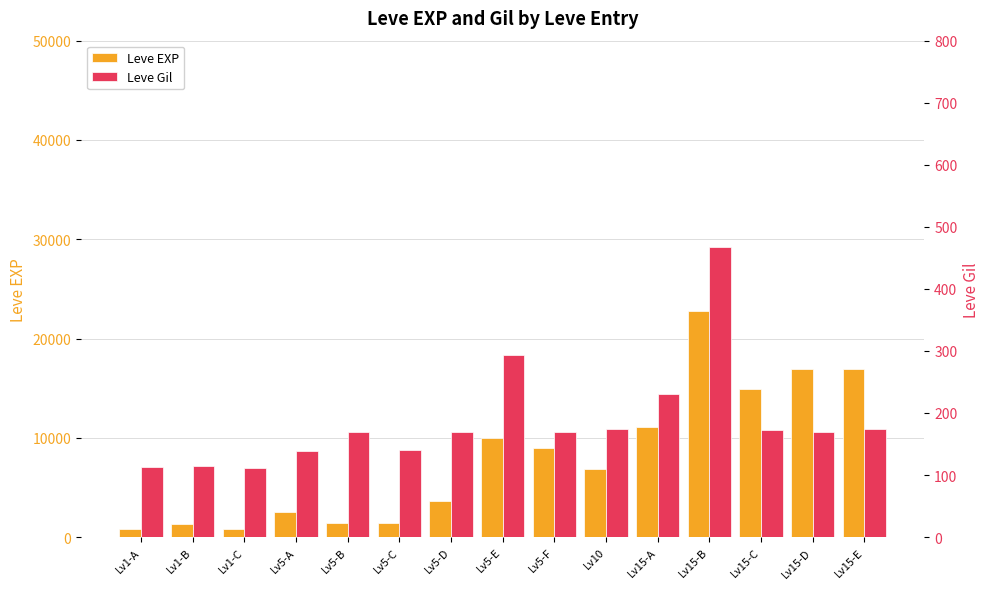

How many distinct data groups are displayed?

2